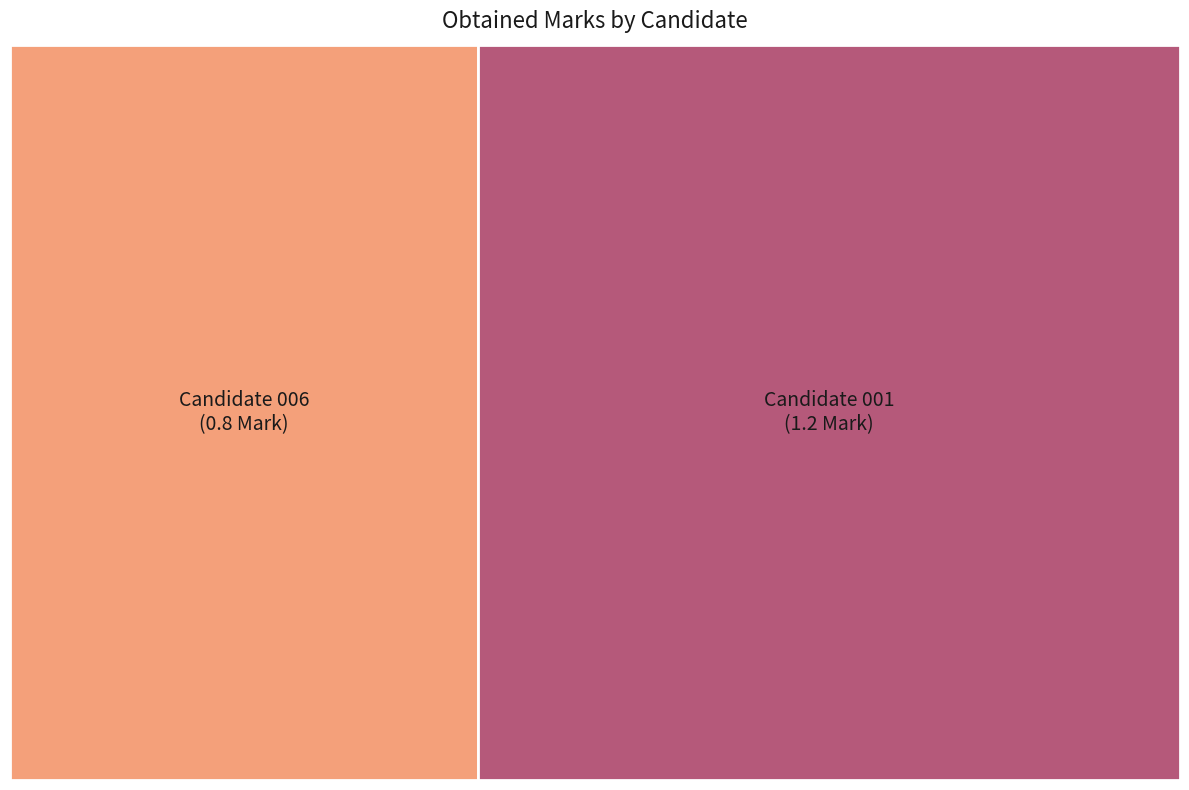

How many segments does this pie chart have?

2